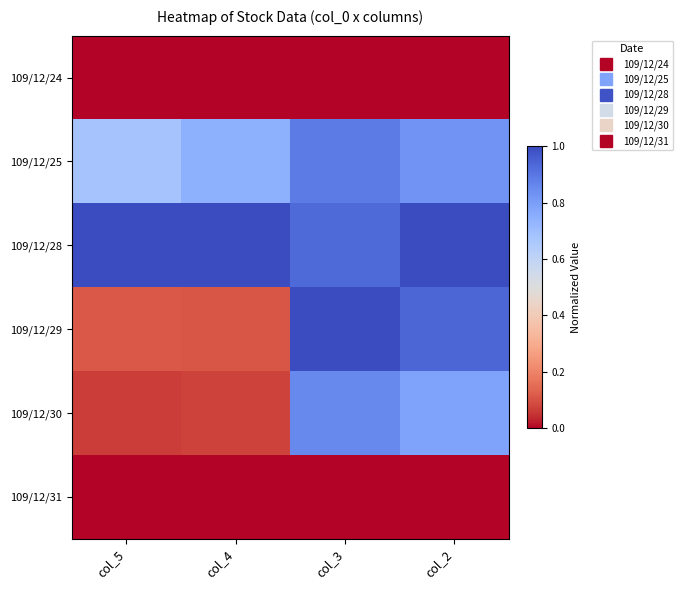

What is the spread (max minus min) of values at col_5?

1.0